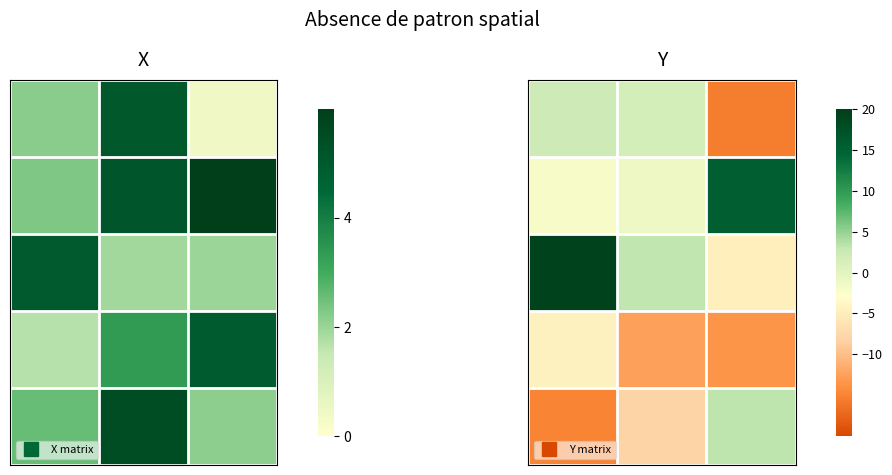

What is the spread (max minus min) of values at 0?

34.4